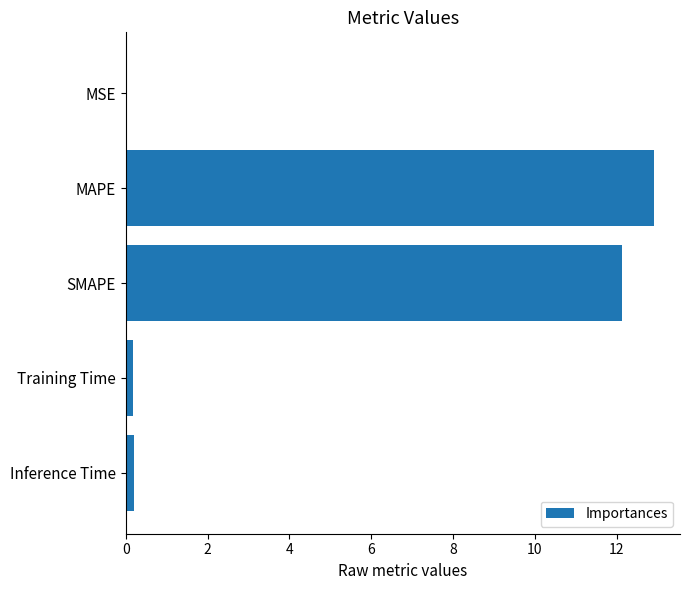

How many data points does each series have?

5